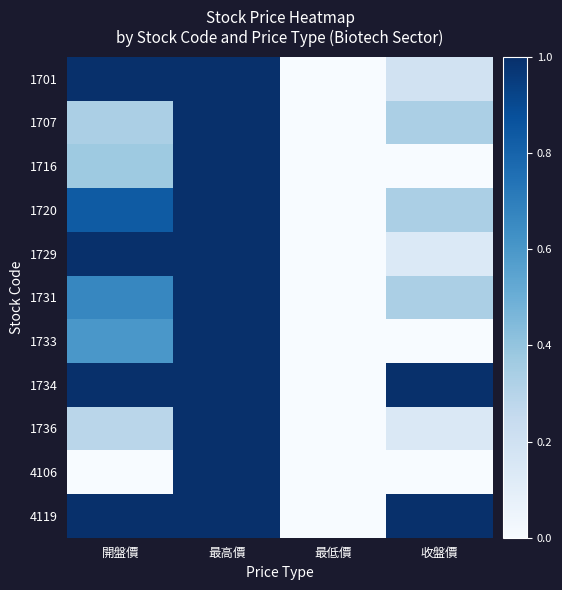

Which label corresponds to the largest value in the chart?

開盤價